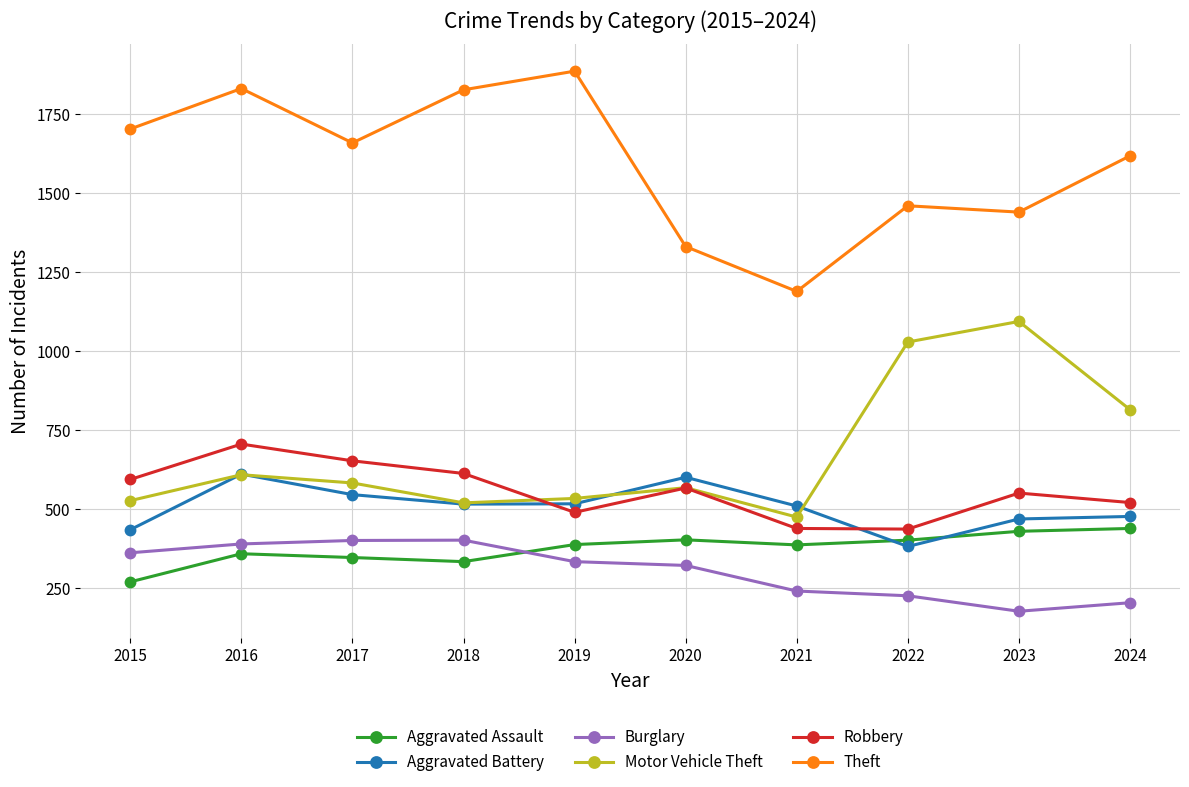

What is the difference between the Motor Vehicle Theft values at 2018 and 2020?

48